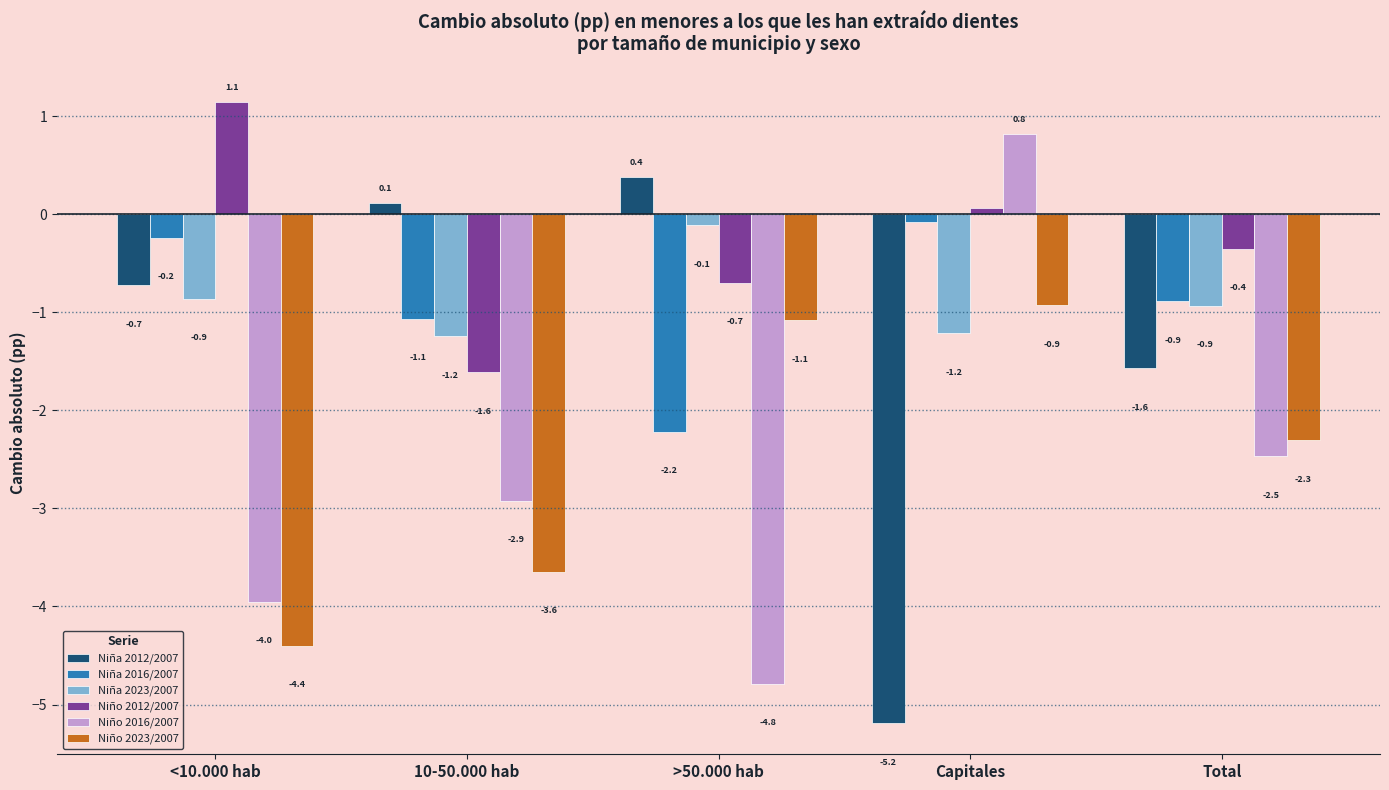

What is the greatest value displayed?

1.1